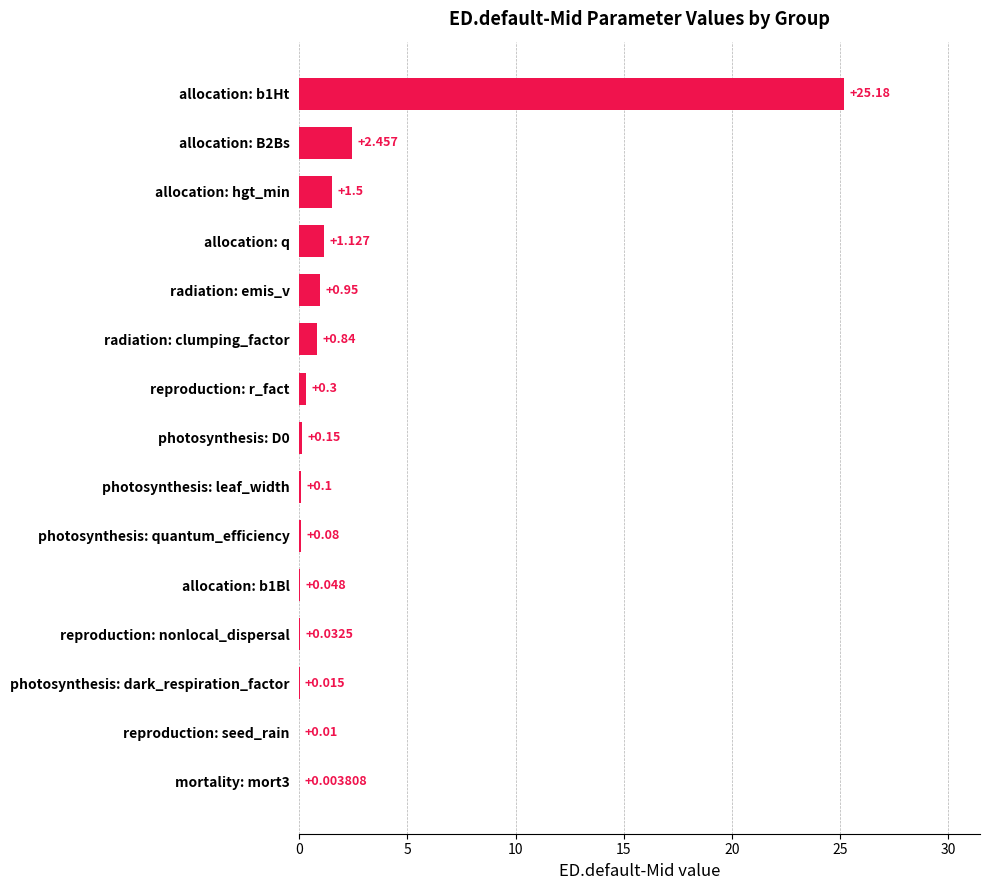

Which has a higher value, photosynthesis: leaf_width or reproduction: nonlocal_dispersal?

photosynthesis: leaf_width